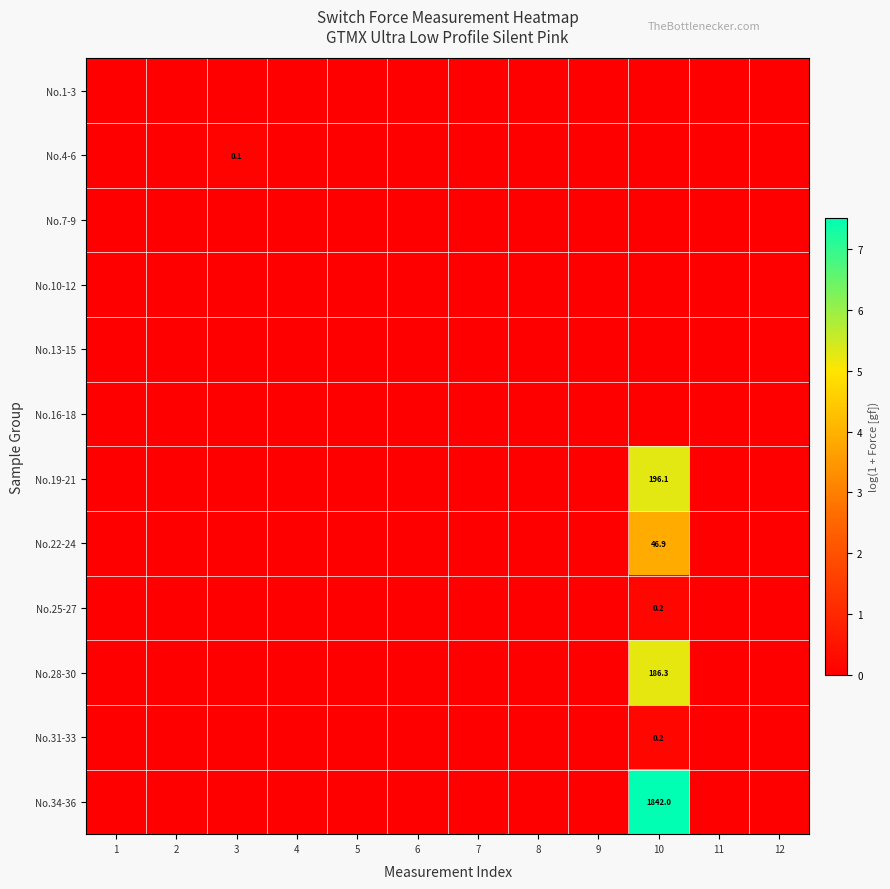

Count the number of categories in the chart.

12